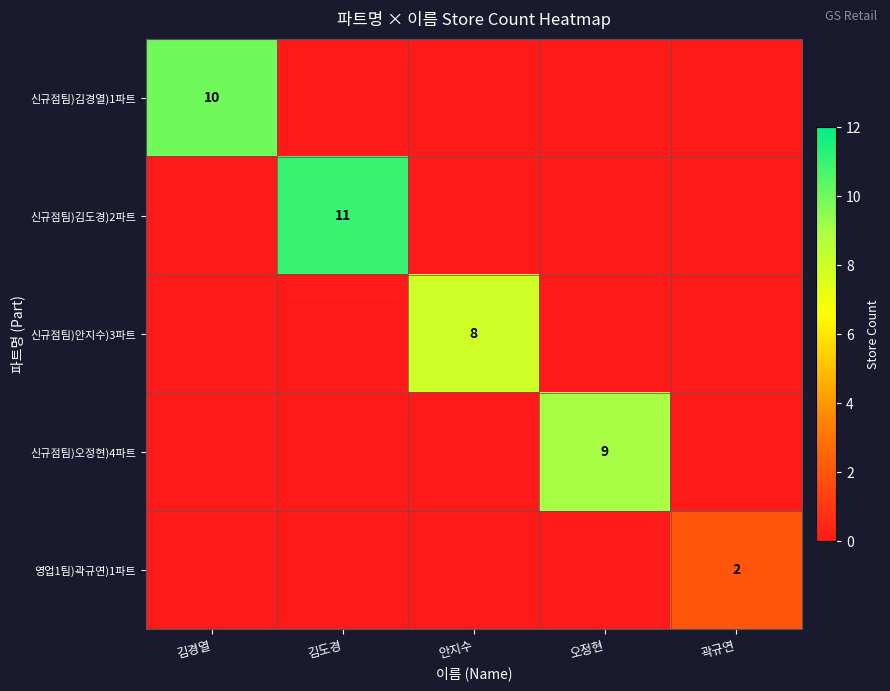

The 신규점팀)김도경)2파트 series shows 6 at 곽규연. True or false?

False